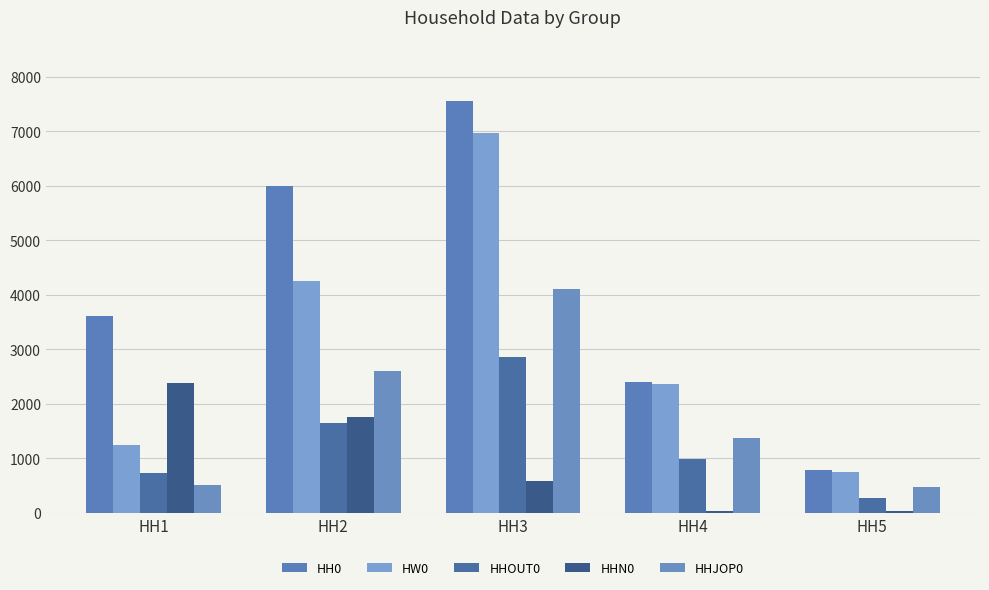

Between HH2 and HH3, which series saw the biggest shift?

HW0